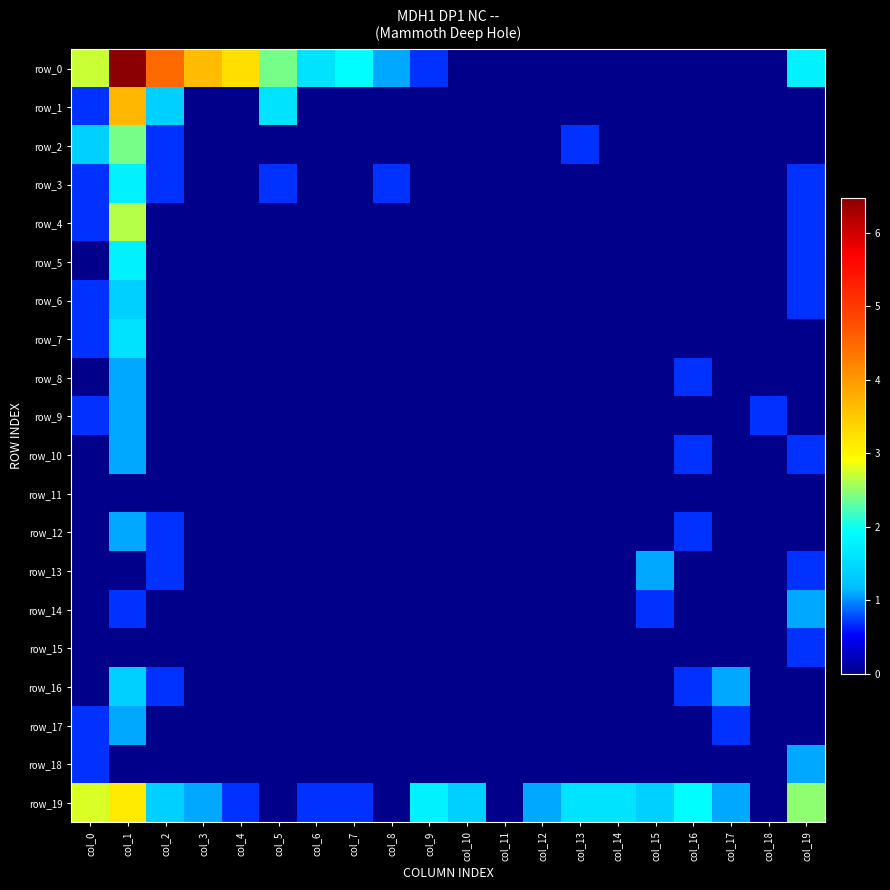

The row_4 series shows -1.1 at col_10. True or false?

False